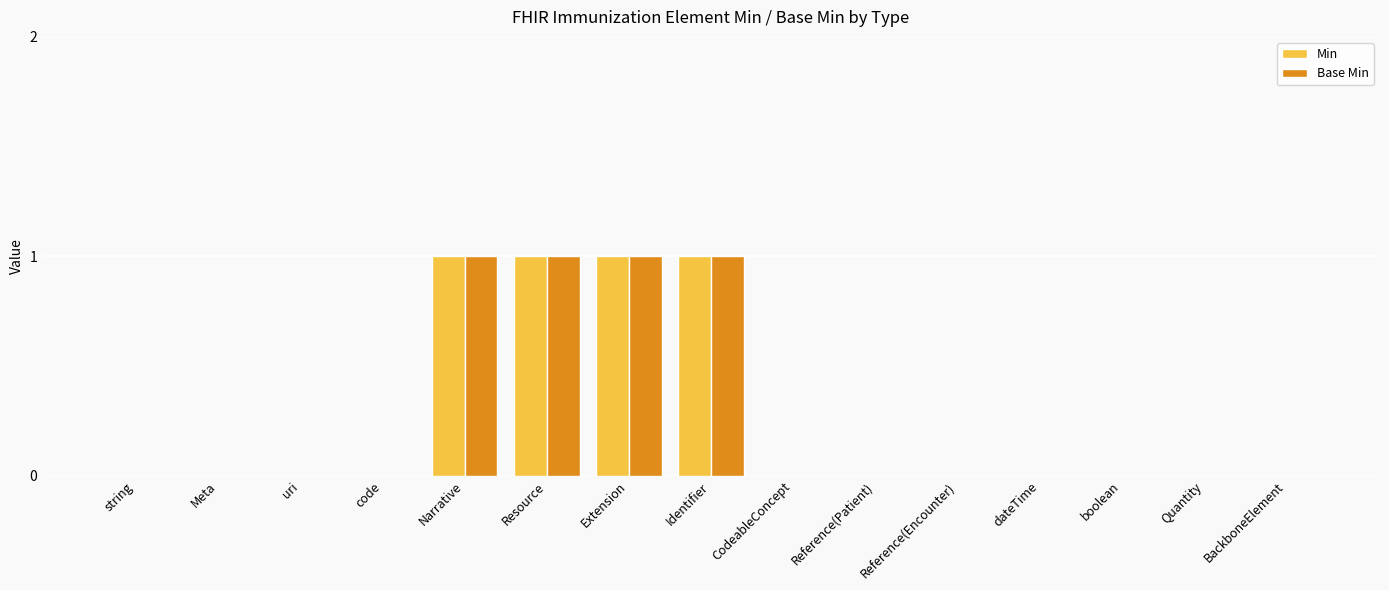

How many categories are shown in the chart?

15